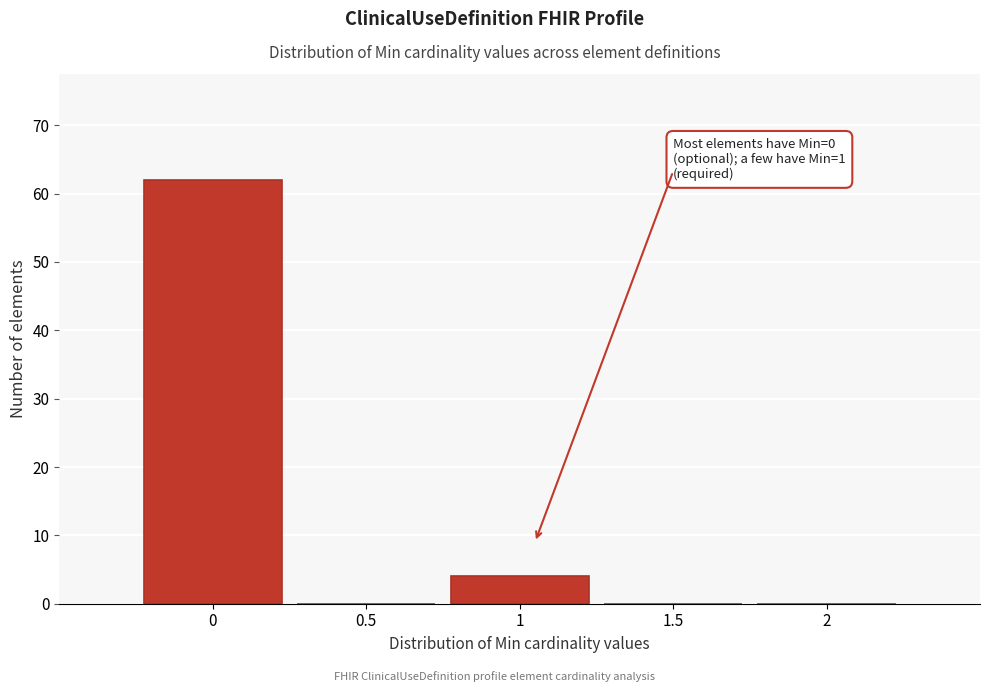

Which range on the x-axis has the tallest bar?

-0.25 to 0.25